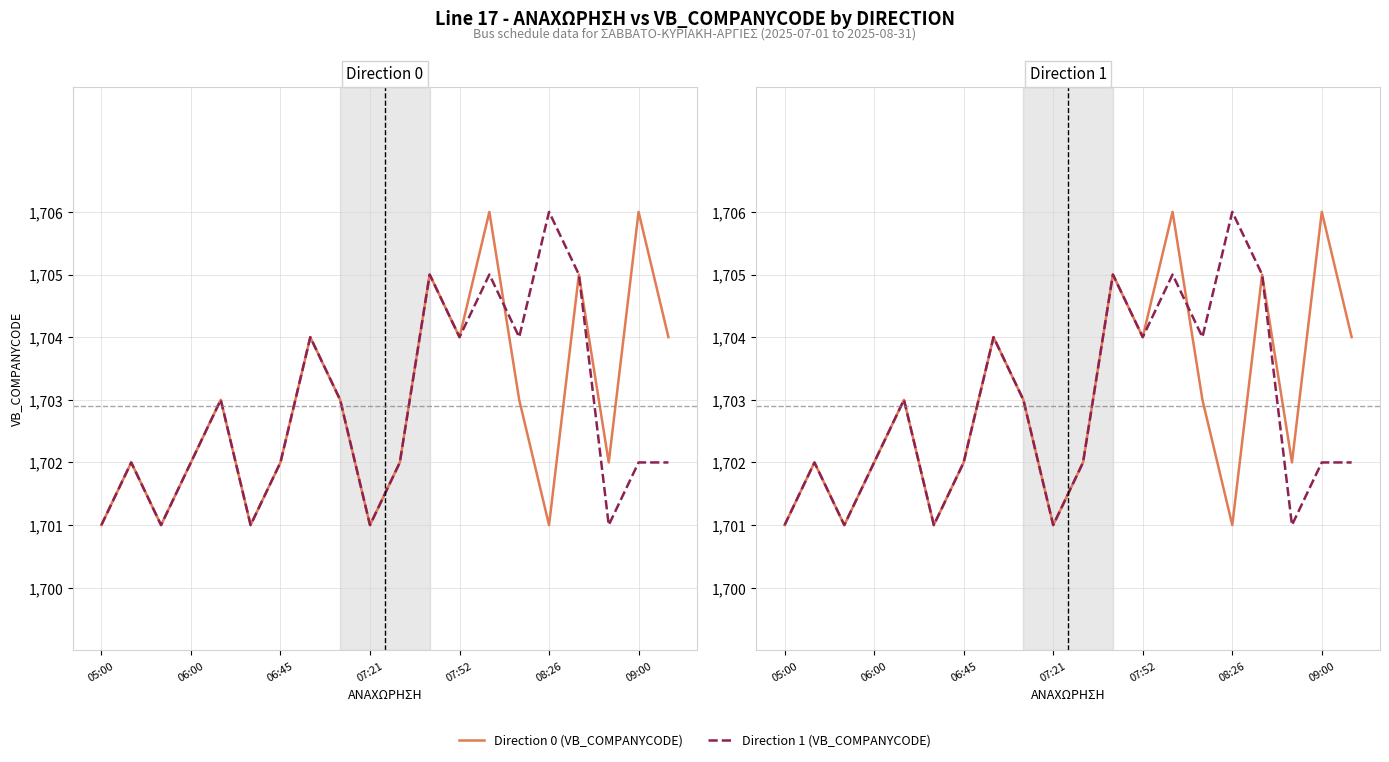

Reading left to right, list all the values displayed in this chart.

Direction 0 (VB_COMPANYCODE): 1701	1702	1701	1702	1703	1701	1702	1704	1703	1701	1702	1705	1704	1706	1703	1701	1705	1702	1706	1704
Direction 1 (VB_COMPANYCODE): 1701	1702	1701	1702	1703	1701	1702	1704	1703	1701	1702	1705	1704	1705	1704	1706	1705	1701	1702	1702